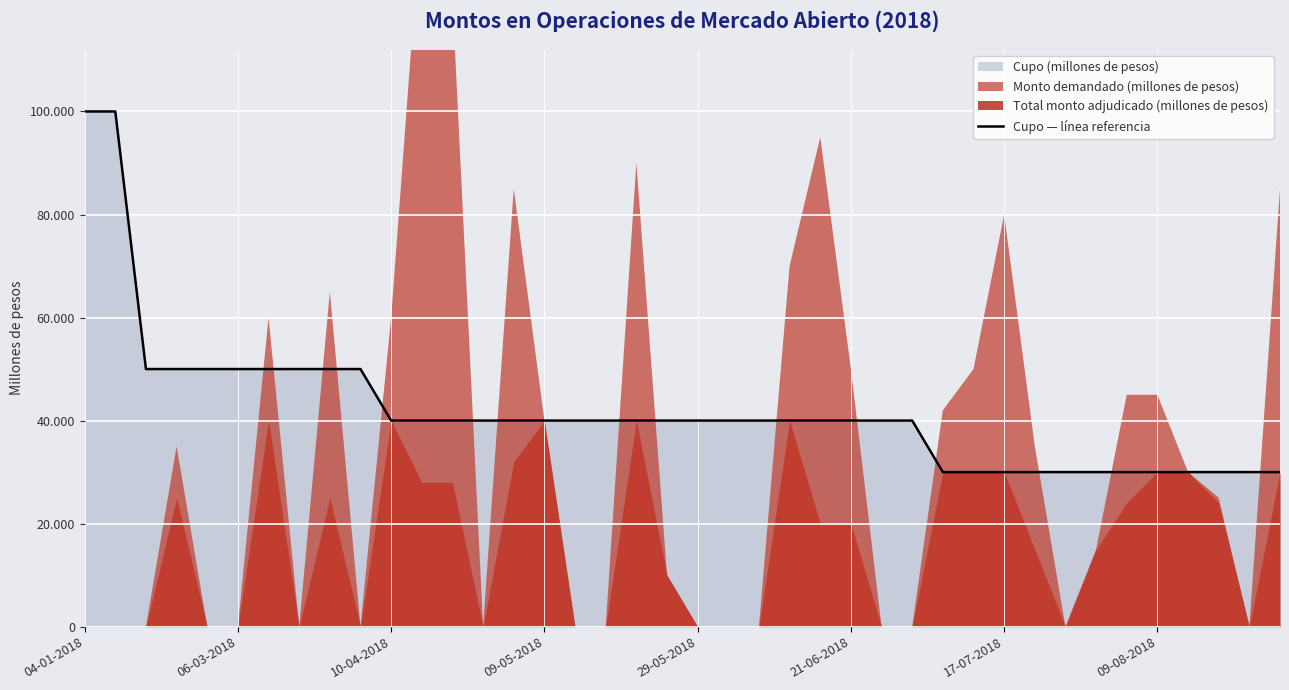

Is it true that the value at 21-06-2018 is 40000?

True